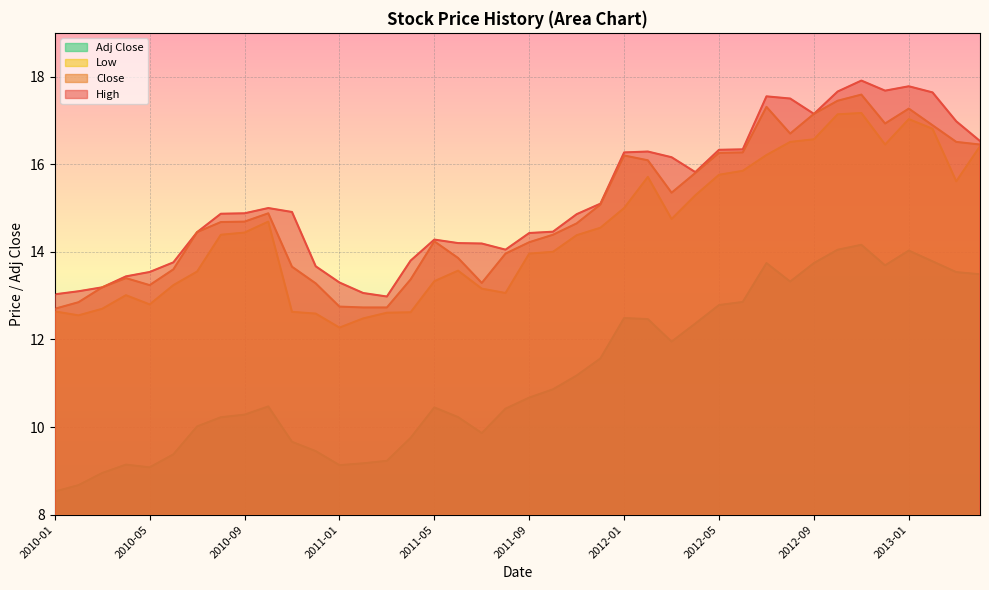

Reading left to right, extract all data points from this chart.

Adj Close: 2013-04=13.5	2013-03=13.5	2013-02=13.8	2013-01=14.0	2012-12=13.7	2012-11=14.2	2012-10=14.0	2012-09=13.7	2012-08=13.3	2012-07=13.7	2012-06=12.9	2012-05=12.8	2012-04=12.4	2012-03=11.9	2012-02=12.5	2012-01=12.5	2011-12=11.6	2011-11=11.2	2011-10=10.9	2011-09=10.7	2011-08=10.4	2011-07=9.9	2011-06=10.2	2011-05=10.4	2011-04=9.8	2011-03=9.2	2011-02=9.2	2011-01=9.1	2010-12=9.5	2010-11=9.7	2010-10=10.5	2010-09=10.3	2010-08=10.2	2010-07=10.0	2010-06=9.4	2010-05=9.1	2010-04=9.1	2010-03=9.0	2010-02=8.7	2010-01=8.5
Close: 2013-04=16.5	2013-03=16.5	2013-02=16.9	2013-01=17.3	2012-12=16.9	2012-11=17.6	2012-10=17.5	2012-09=17.1	2012-08=16.7	2012-07=17.3	2012-06=16.3	2012-05=16.3	2012-04=15.8	2012-03=15.3	2012-02=16.1	2012-01=16.2	2011-12=15.1	2011-11=14.7	2011-10=14.4	2011-09=14.2	2011-08=14.0	2011-07=13.3	2011-06=13.9	2011-05=14.2	2011-04=13.4	2011-03=12.7	2011-02=12.7	2011-01=12.8	2010-12=13.3	2010-11=13.7	2010-10=14.9	2010-09=14.7	2010-08=14.7	2010-07=14.4	2010-06=13.6	2010-05=13.2	2010-04=13.4	2010-03=13.2	2010-02=12.8	2010-01=12.7
Low: 2013-04=16.4	2013-03=15.6	2013-02=16.8	2013-01=17.0	2012-12=16.5	2012-11=17.2	2012-10=17.1	2012-09=16.6	2012-08=16.5	2012-07=16.2	2012-06=15.8	2012-05=15.8	2012-04=15.3	2012-03=14.8	2012-02=15.7	2012-01=15.0	2011-12=14.6	2011-11=14.4	2011-10=14.0	2011-09=14.0	2011-08=13.1	2011-07=13.2	2011-06=13.6	2011-05=13.3	2011-04=12.6	2011-03=12.6	2011-02=12.5	2011-01=12.3	2010-12=12.6	2010-11=12.6	2010-10=14.7	2010-09=14.4	2010-08=14.4	2010-07=13.6	2010-06=13.2	2010-05=12.8	2010-04=13.0	2010-03=12.7	2010-02=12.6	2010-01=12.6
High: 2013-04=16.5	2013-03=17.0	2013-02=17.6	2013-01=17.8	2012-12=17.7	2012-11=17.9	2012-10=17.7	2012-09=17.1	2012-08=17.5	2012-07=17.5	2012-06=16.3	2012-05=16.3	2012-04=15.8	2012-03=16.2	2012-02=16.3	2012-01=16.3	2011-12=15.1	2011-11=14.9	2011-10=14.5	2011-09=14.4	2011-08=14.1	2011-07=14.2	2011-06=14.2	2011-05=14.3	2011-04=13.8	2011-03=13.0	2011-02=13.1	2011-01=13.3	2010-12=13.7	2010-11=14.9	2010-10=15.0	2010-09=14.9	2010-08=14.9	2010-07=14.4	2010-06=13.8	2010-05=13.5	2010-04=13.4	2010-03=13.2	2010-02=13.1	2010-01=13.0